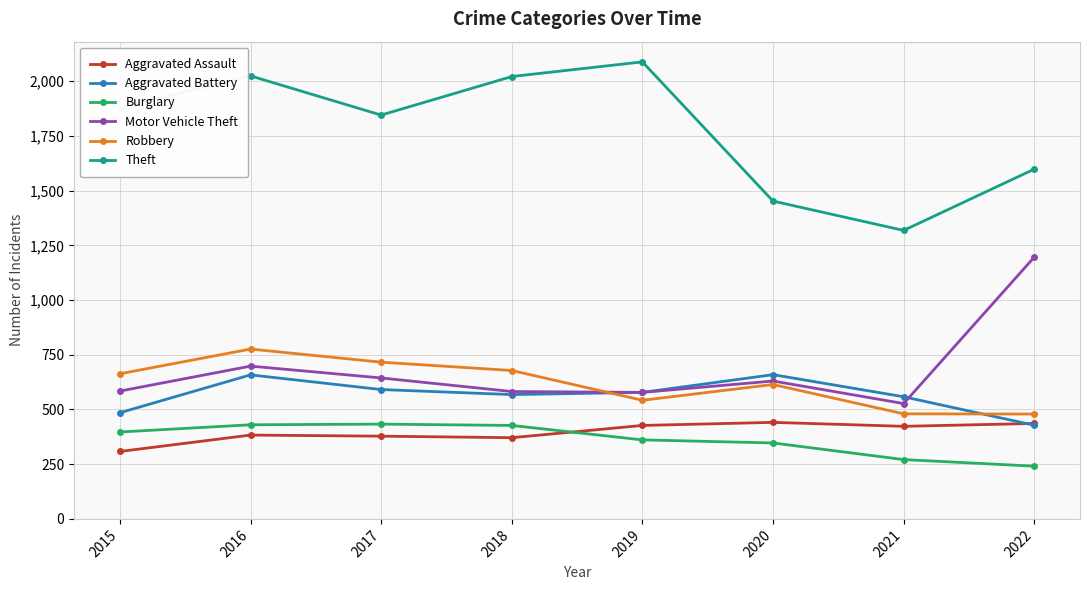

Is this an area chart (filled region under the line)?

No